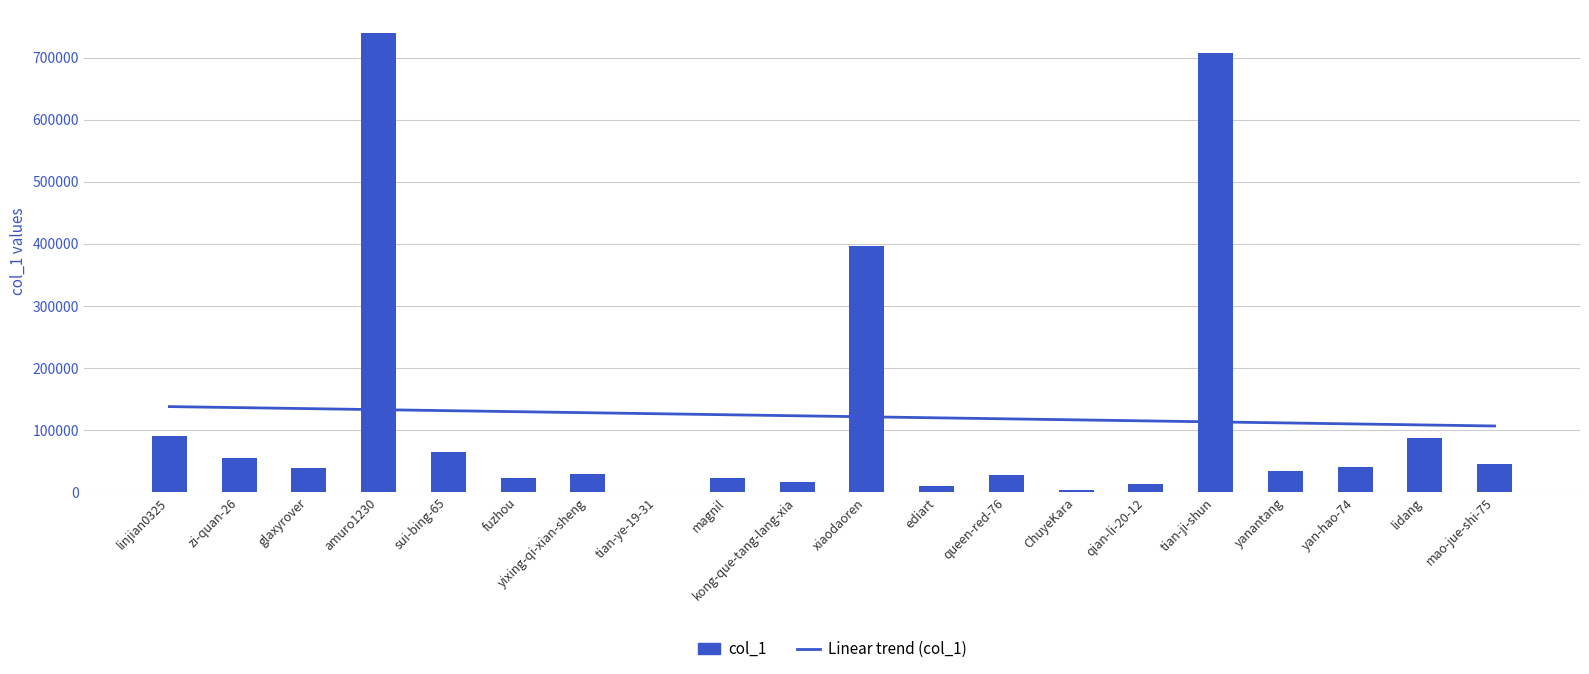

Which has a higher value, mao-jue-shi-75 or fuzhou?

mao-jue-shi-75